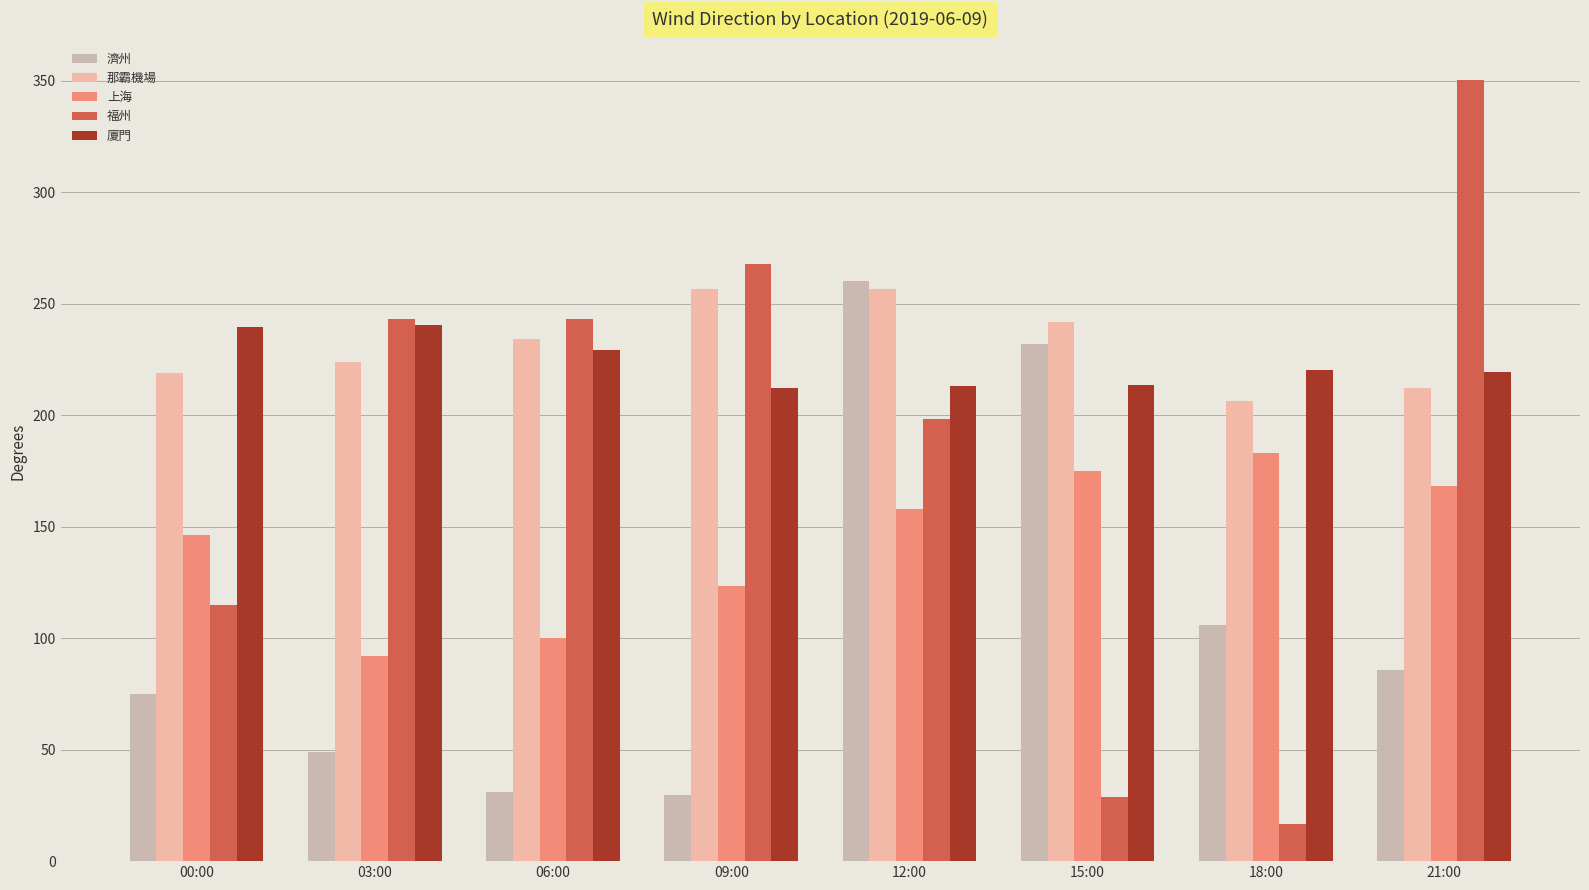

Is it true that 濟州 equals 74.8 at 00:00?

True